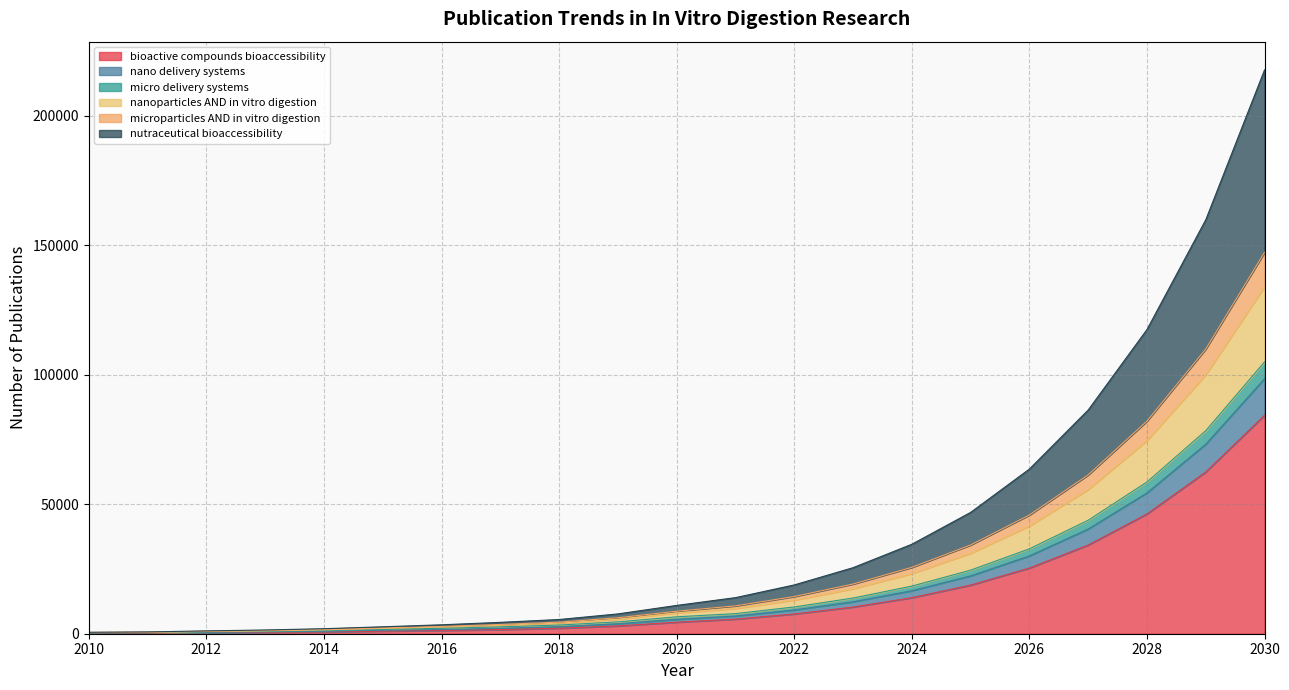

What is the maximum value for bioactive compounds bioaccessibility?

84362.3